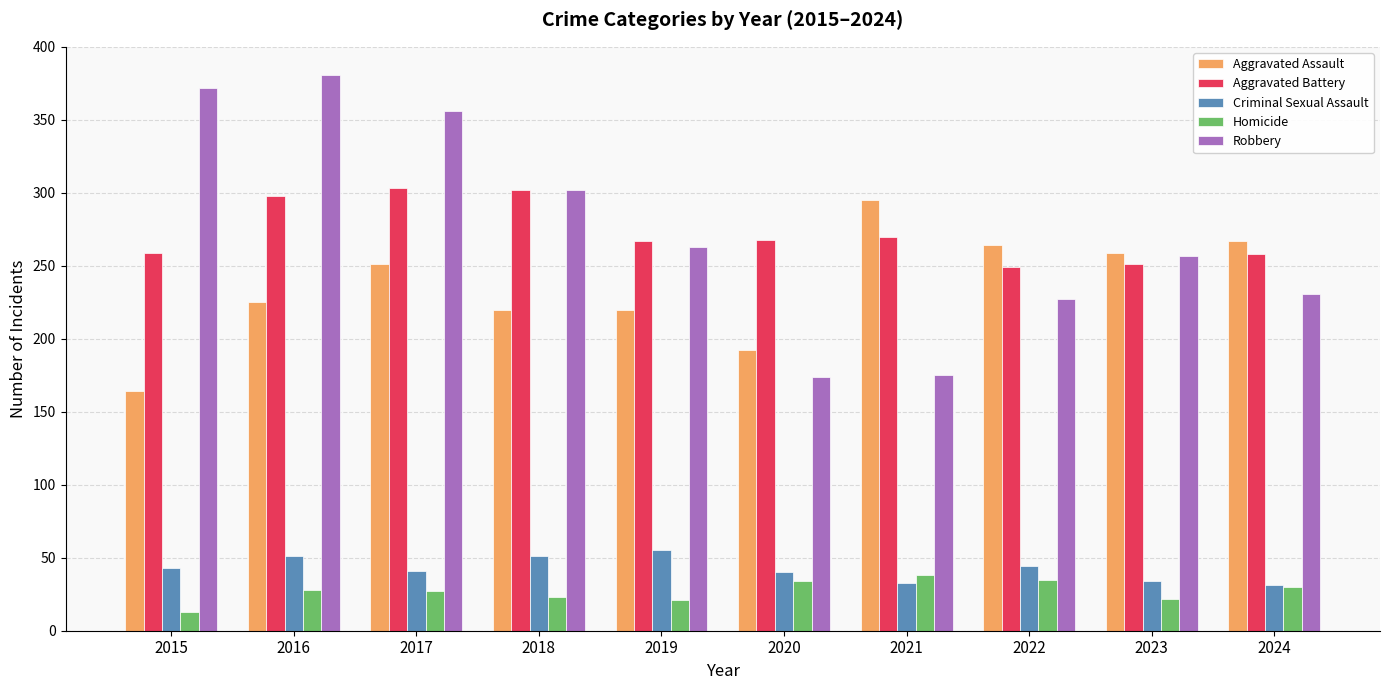

What is the difference between the maximum and minimum values in the Aggravated Assault series?

131